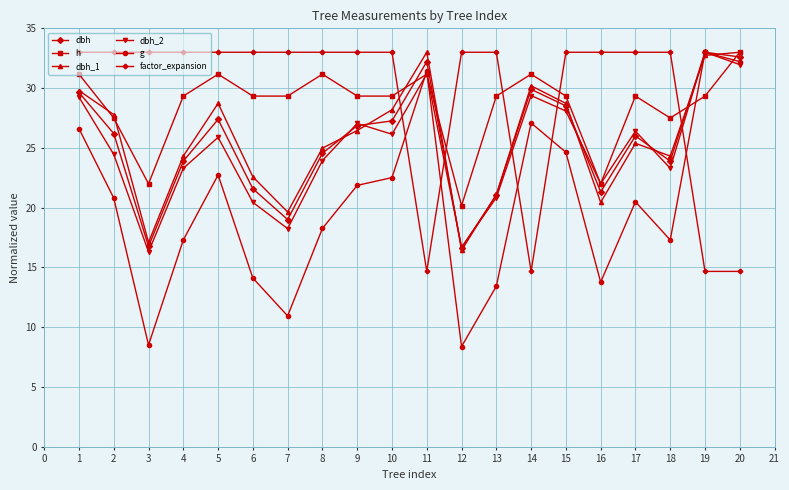

Between 13 and 15, which series saw the biggest shift?

g